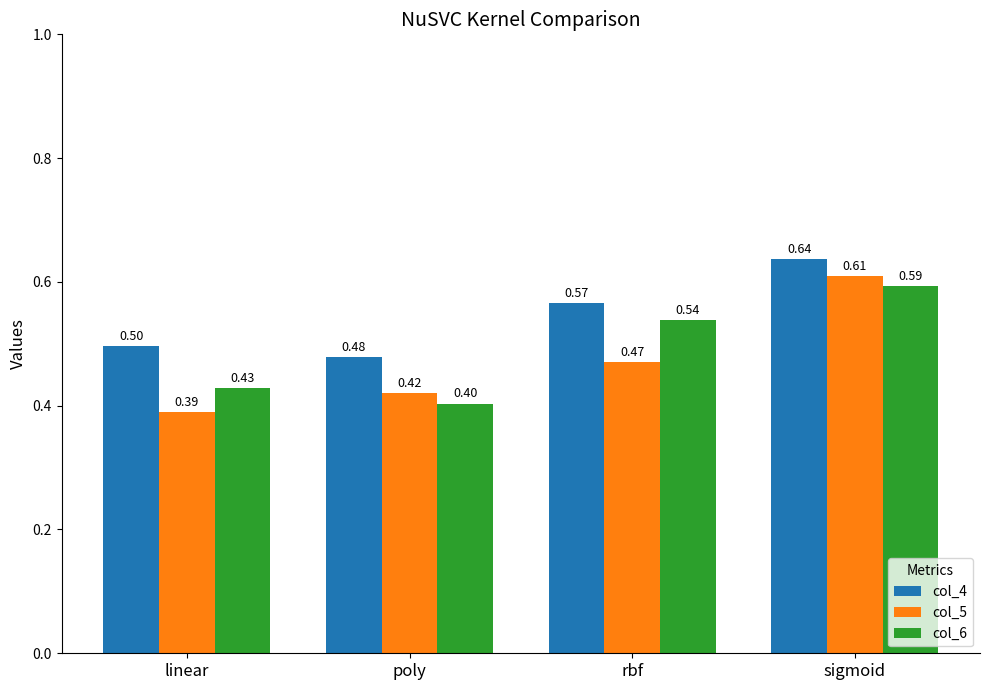

The col_4 series shows 0.9 at linear. True or false?

False